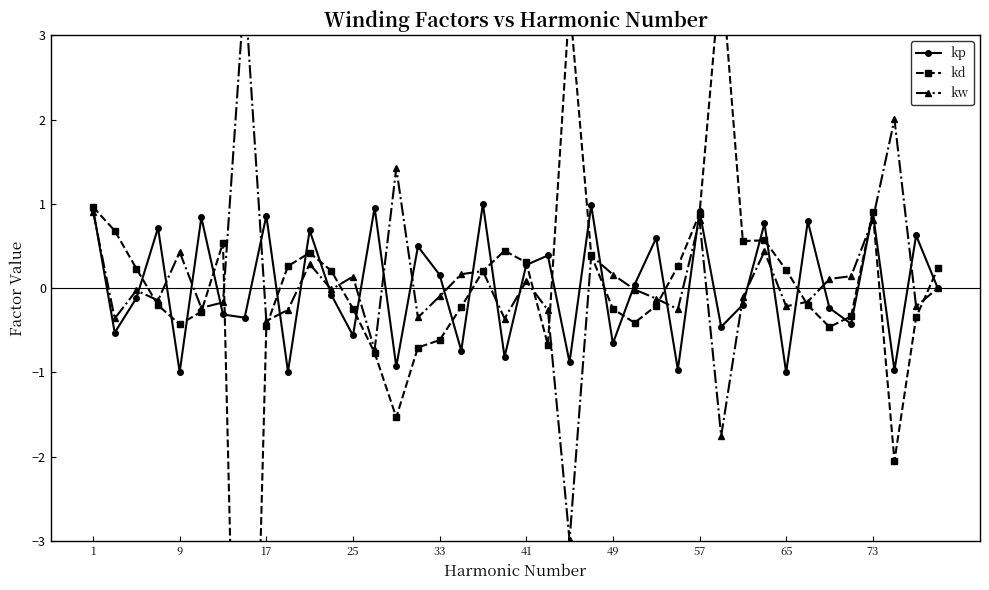

What is the lowest value of the kp series?

-1.0